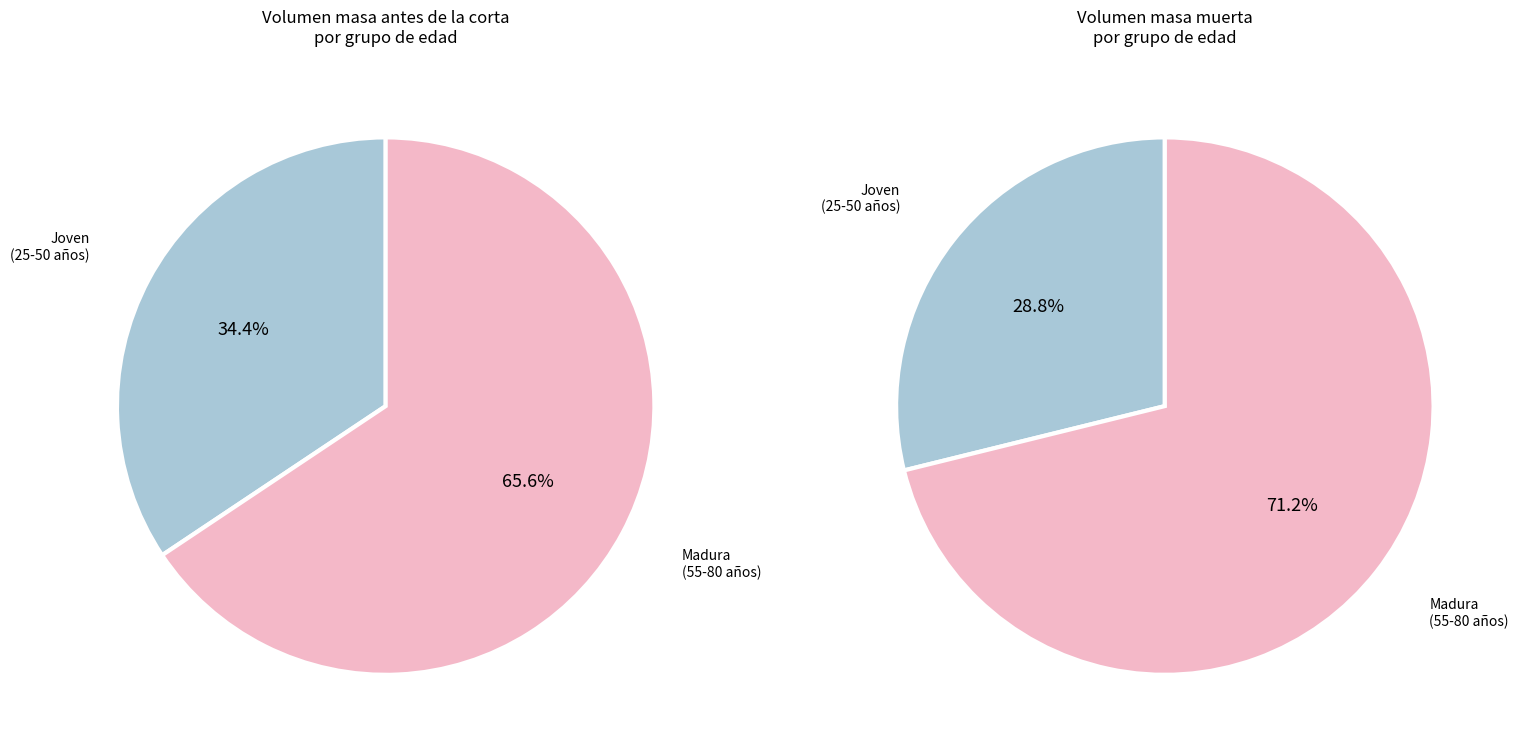

Rank the series at 50 from lowest to highest value.

Masa muerta, Masa antes de la corta